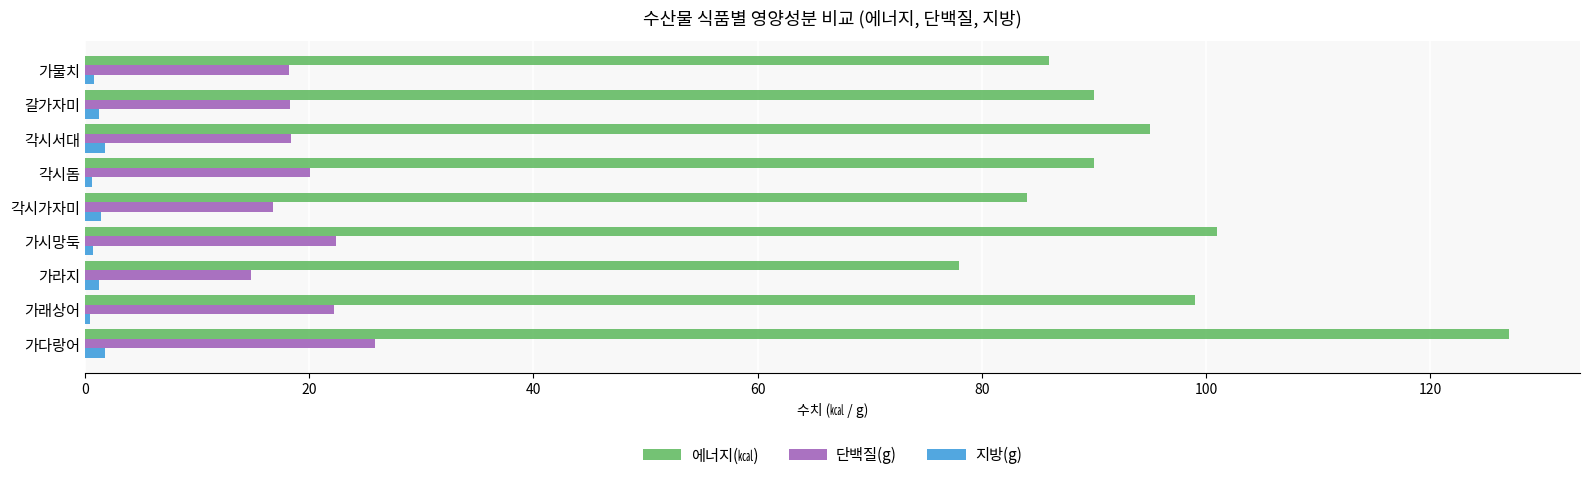

Is the value of 단백질(g) at 가래상어 greater than the value of 지방(g) at 가다랑어?

Yes